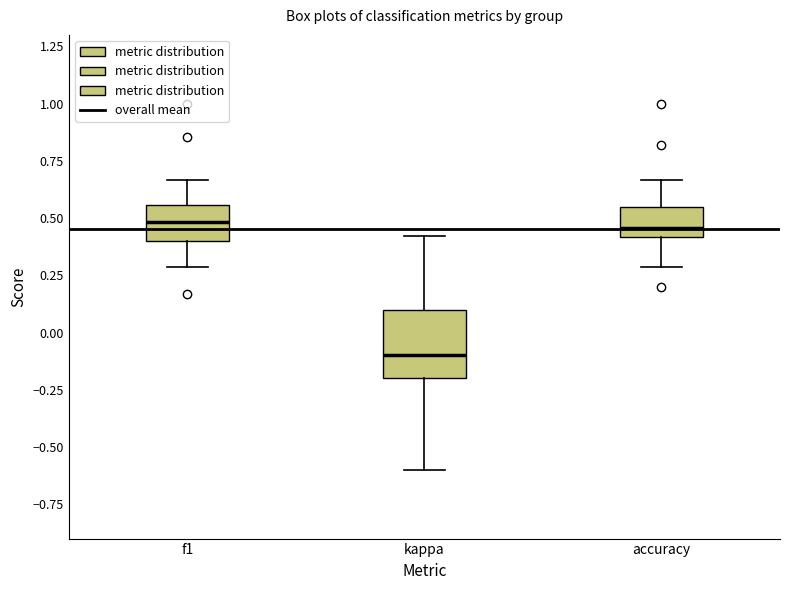

Reading left to right, read every box against the y-axis: the position of its median line, the range the box covers, and the ends of its whiskers. The values are not printed on the chart, so give them approximately, as read against the axis.

f1: median 0.50, box 0.40 to 0.55, whiskers 0.30 to 0.65
kappa: median -0.10, box -0.20 to 0.10, whiskers -0.60 to 0.40
accuracy: median 0.45, box 0.40 to 0.55, whiskers 0.30 to 0.65